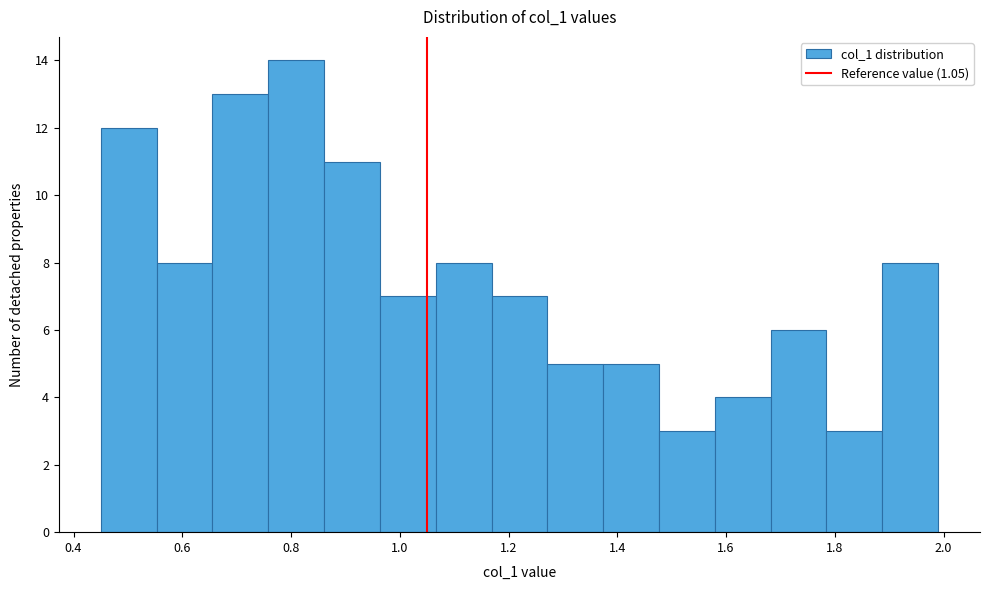

Which range on the x-axis has the tallest bar?

0.76 to 0.86